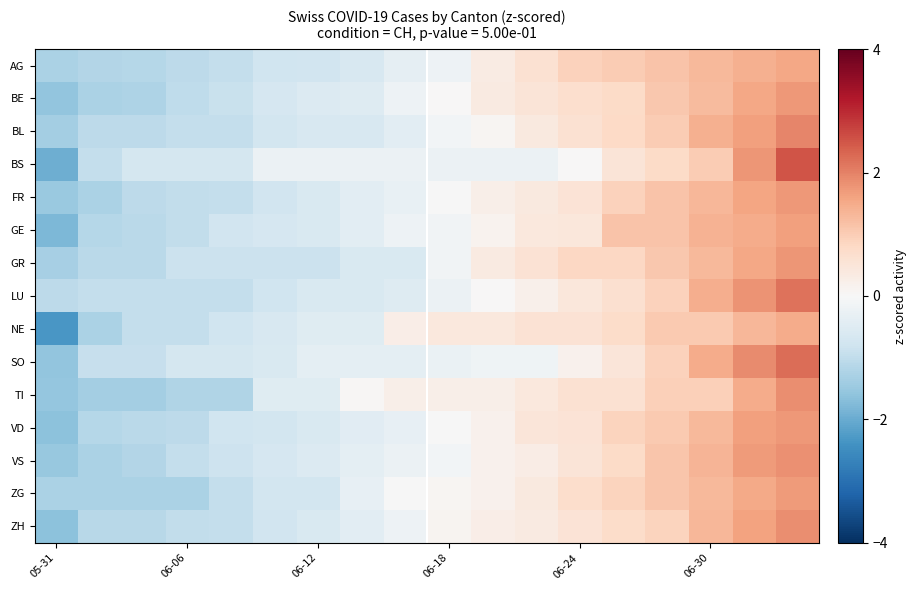

Count the number of categories in the chart.

18